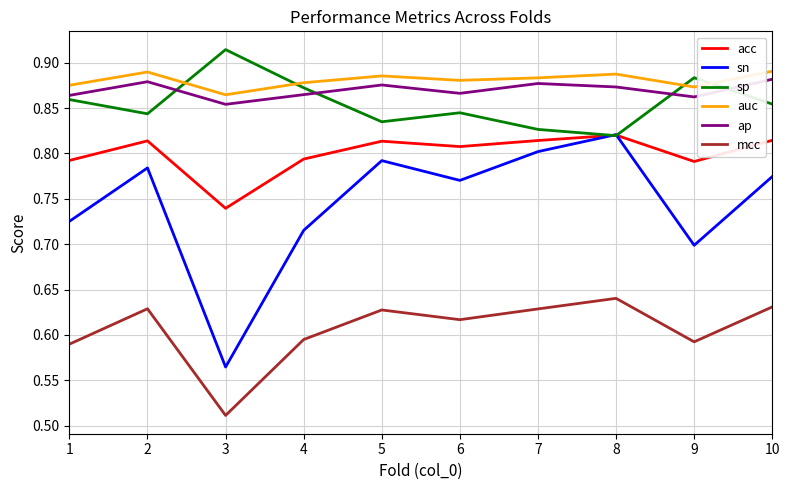

Which series has the largest range (max minus min)?

sn